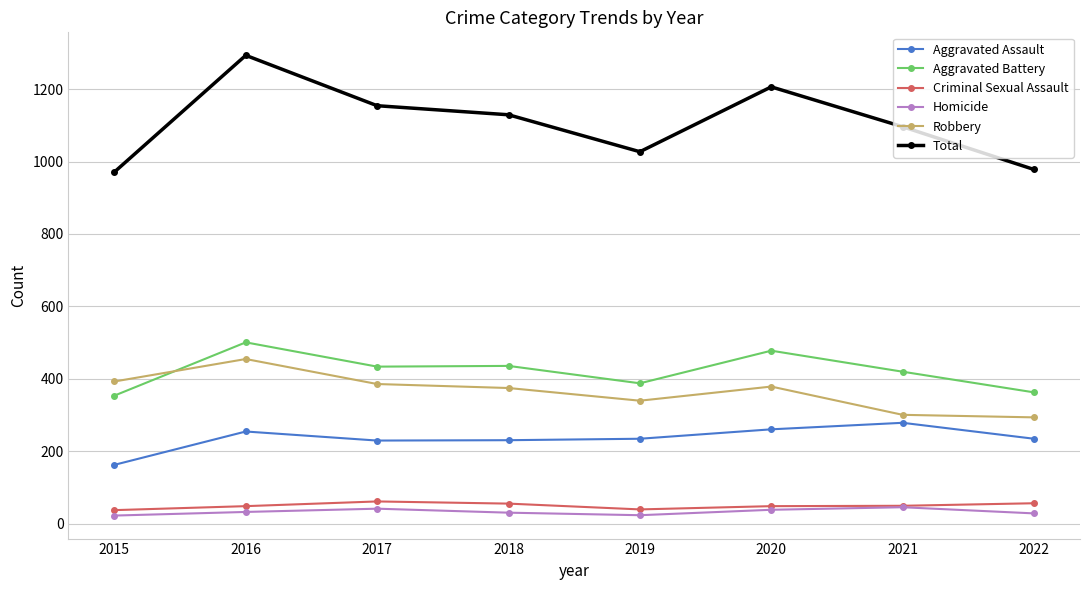

At how many categories does at least one series exceed 126?

8